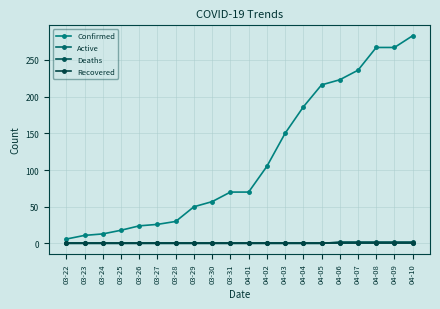

What are all the series names shown in the legend?

Confirmed, Active, Deaths, Recovered